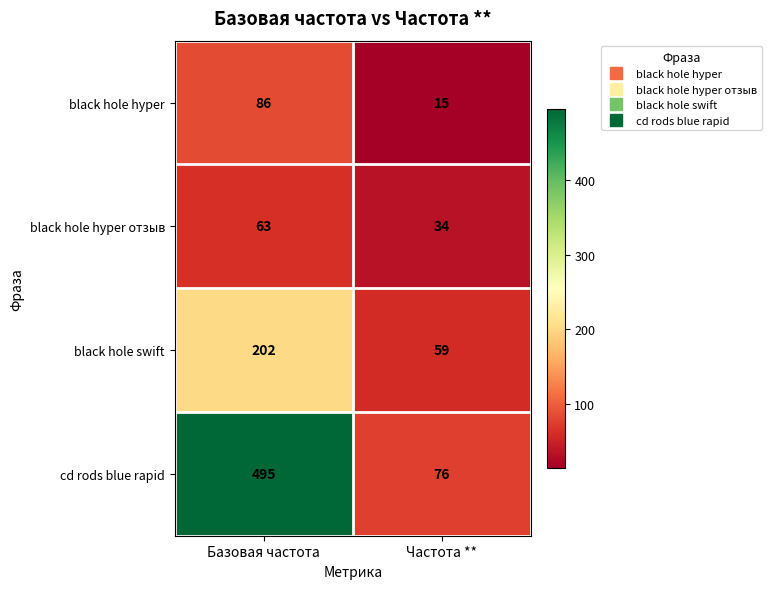

Count the number of data series in this chart.

4